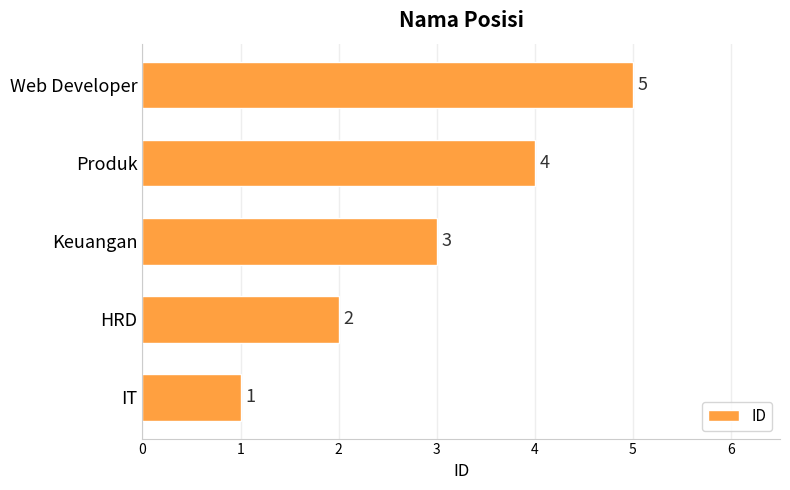

Is it true that the value at IT is 0?

False